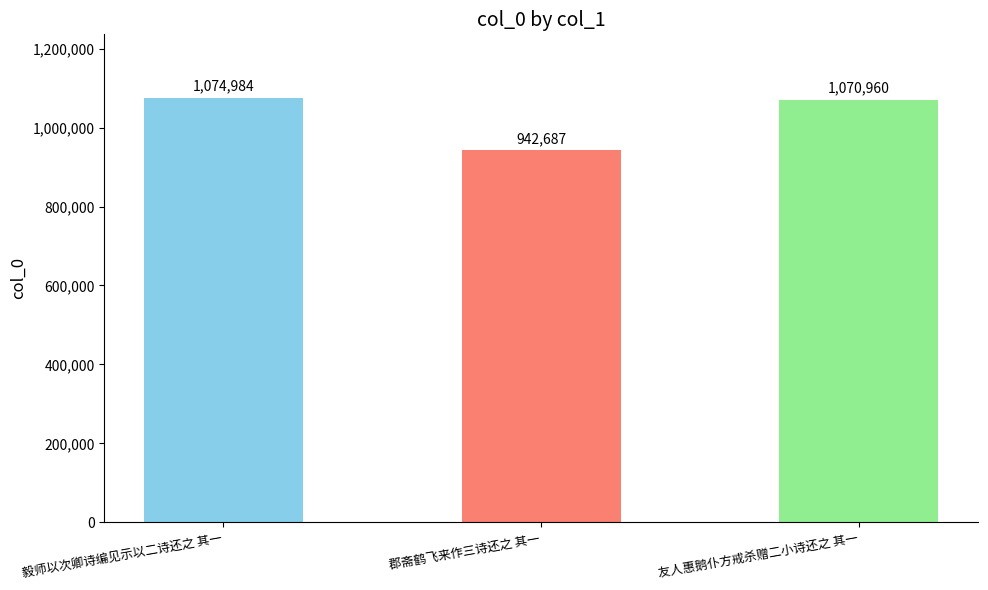

The value at 郡斋鹤飞来作三诗还之 其一 is 1605070. True or false?

False